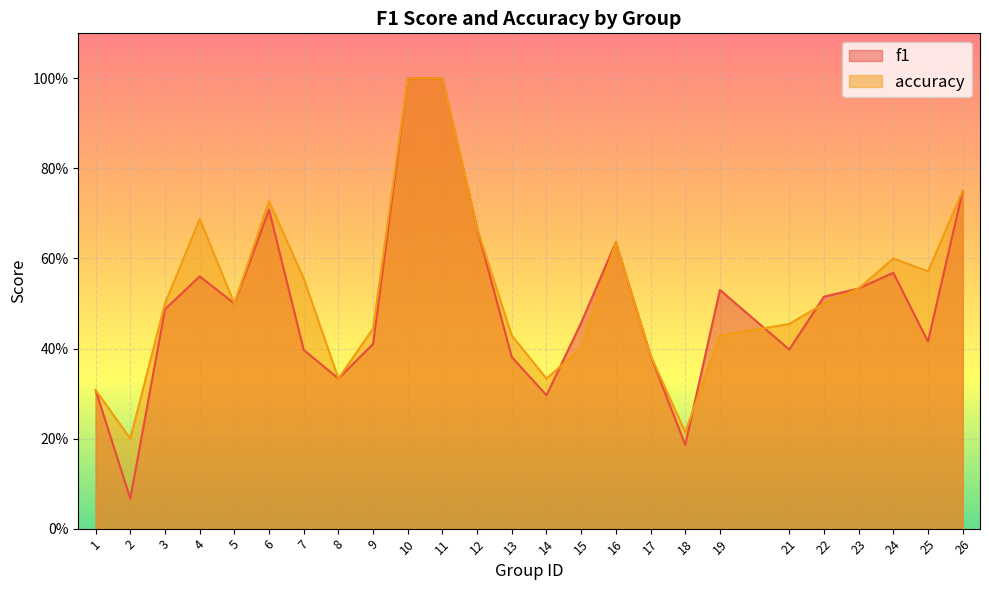

True or false: f1 and accuracy intersect in this chart.

True